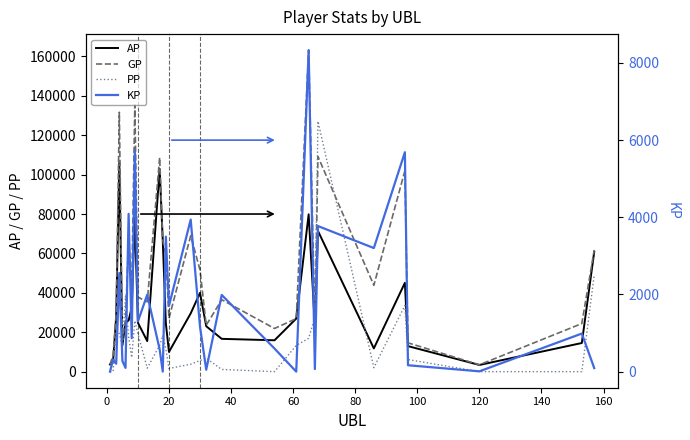

Reading left to right, what are all the values shown in this chart?

AP: 3645.0	5310.0	27829.0	106077.0	13301.0	25161.0	25950.0	32699.0	78087.0	24805.0	15505.0	102917.0	66588.0	24436.0	10011.0	29571.0	39977.0	23054.0	16650.0	15921.0	26924.0	79844.0	23298.0	71410.0	11788.0	45073.0	12958.0	3387.0	14535.0	60830.0
GP: 3645.0	8375.0	29875.0	131628.0	16068.0	26136.0	66846.0	41361.0	135313.0	37840.0	35455.0	108674.0	66601.0	59415.0	27072.0	68974.0	51622.0	23554.0	36526.0	21912.0	26924.0	163152.0	23973.0	109142.0	43820.0	101938.0	14617.0	3468.0	24405.0	61747.0
PP: 0.0	0.0	20882.0	19389.0	13276.0	38267.0	17550.0	7187.0	25855.0	19168.0	1767.0	13345.0	18376.0	11493.0	1600.0	3778.0	5617.0	6855.0	1117.0	0.0	13305.0	16911.0	27525.0	127071.0	2000.0	33569.0	6137.0	0.0	0.0	49045.0
KP: 0.0	306.5	204.6	2555.2	276.7	97.5	4089.6	866.2	5722.6	1303.5	1995.0	575.7	1.3	3497.9	1706.1	3940.3	1164.5	50.0	1987.5	599.1	0.0	8330.8	67.5	3773.2	3203.2	5686.5	165.9	8.1	987.0	91.7